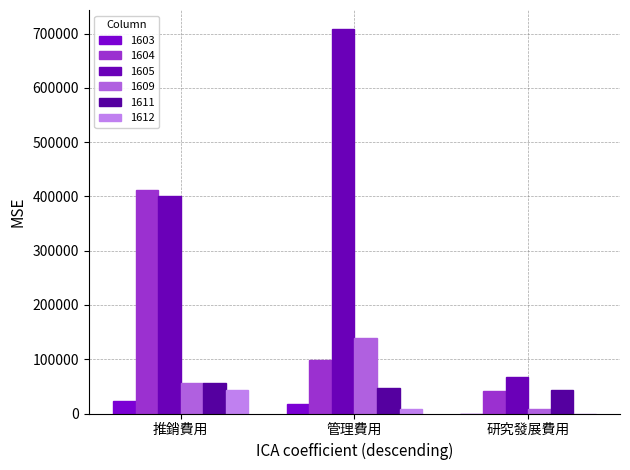

What is the sum of all 1605 values?

1177702